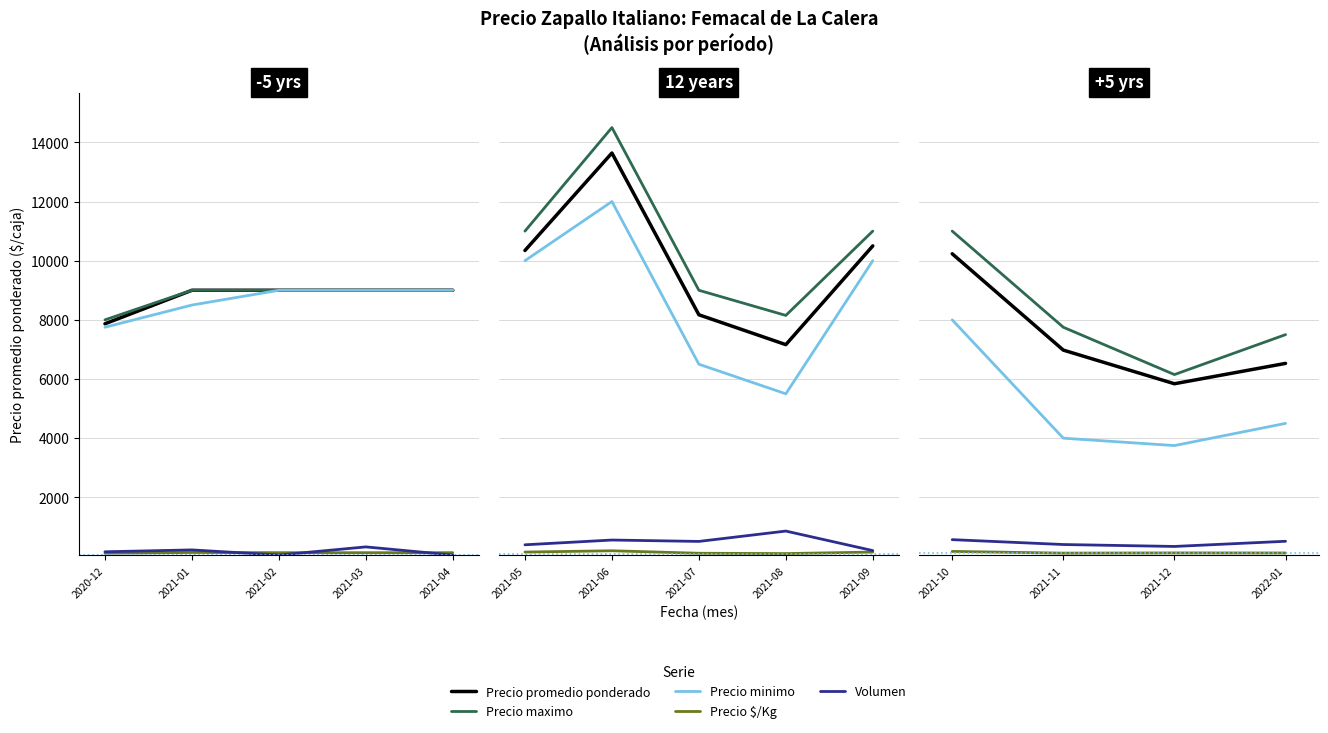

The Volumen series shows 109 at 2022-01. True or false?

False